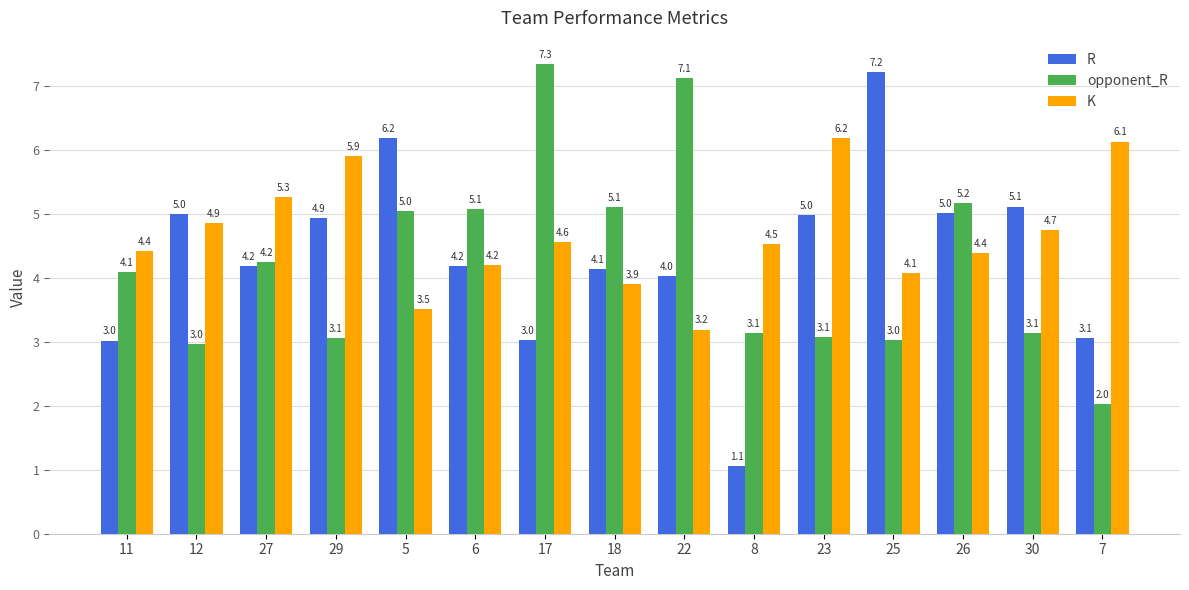

What is the difference between the second highest and minimum values in the K series?

2.9